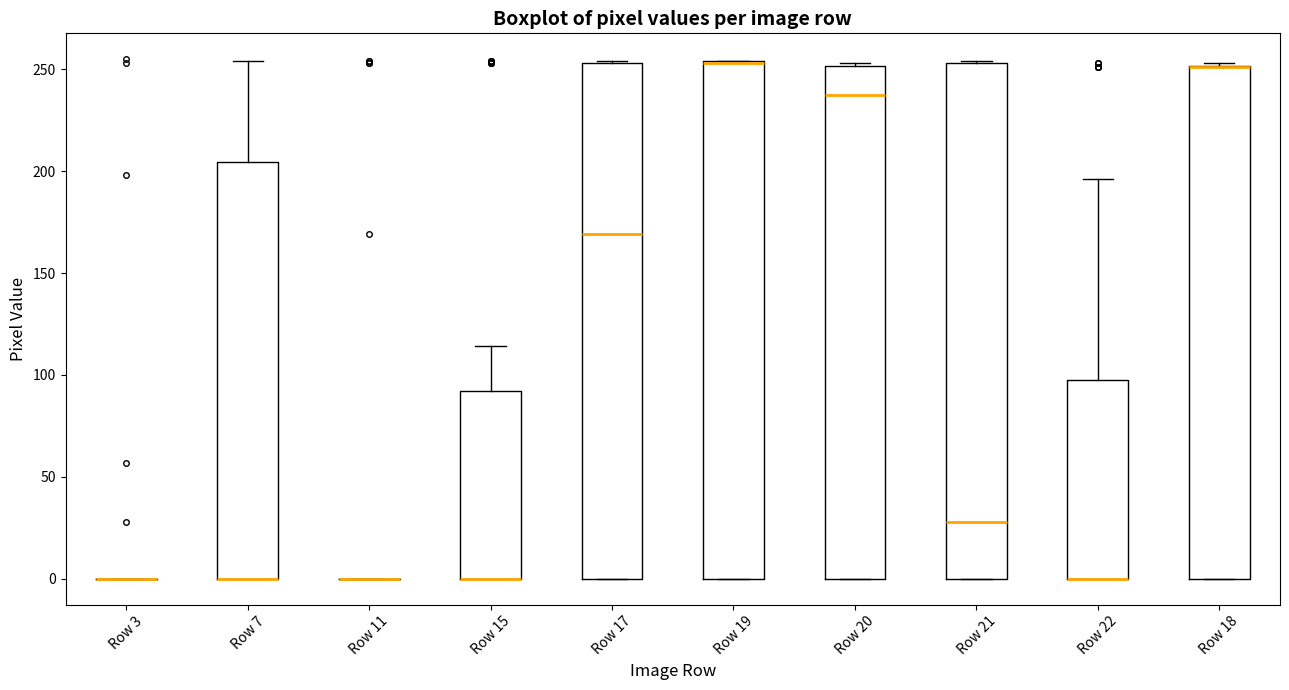

Reading left to right, transcribe this box plot: for each box, give where its median line is, the range the box spans, and where its two whiskers end, as read against the y-axis. The values are not printed on the chart, so give them approximately, as read against the axis.

Row 3: box collapsed to a line at 0, whiskers 0 to 0
Row 7: median 0 (drawn on the box's lower edge), box 0 to 205, whiskers 0 to 255
Row 11: box collapsed to a line at 0, whiskers 0 to 0
Row 15: median 0 (drawn on the box's lower edge), box 0 to 90, whiskers 0 to 115
Row 17: median 170, box 0 to 255, whiskers 0 to 255
Row 19: median 255 (drawn on the box's upper edge), box 0 to 255, whiskers 0 to 255
Row 20: median 240, box 0 to 250, whiskers 0 to 255
Row 21: median 30, box 0 to 255, whiskers 0 to 255
Row 22: median 0 (drawn on the box's lower edge), box 0 to 100, whiskers 0 to 195
Row 18: median 250 (drawn on the box's upper edge), box 0 to 250, whiskers 0 to 255